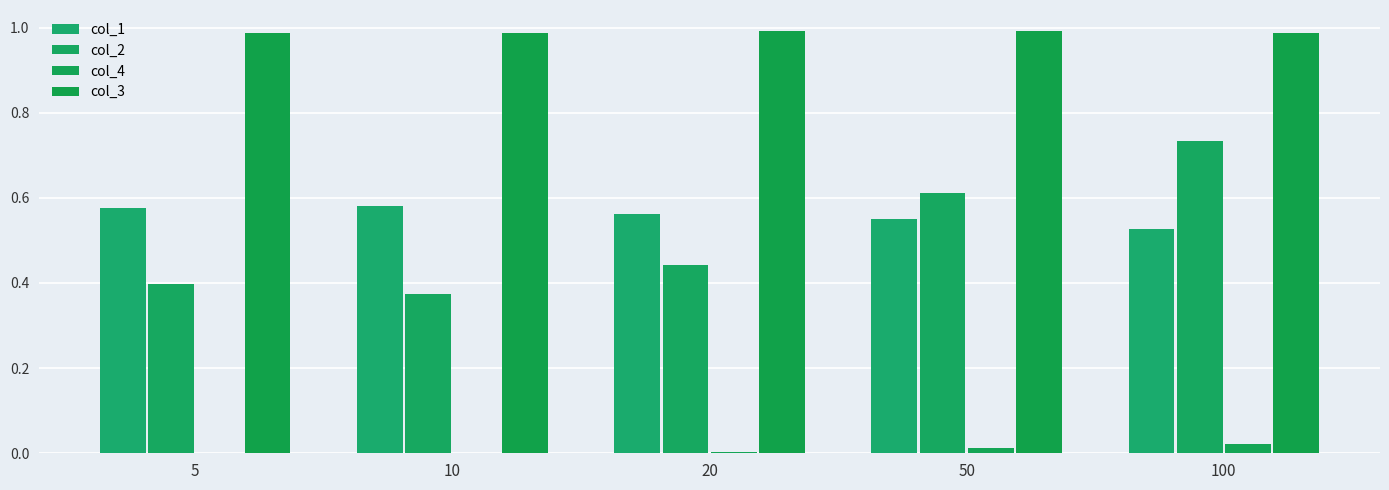

Between 5 and 100, which is larger?

5